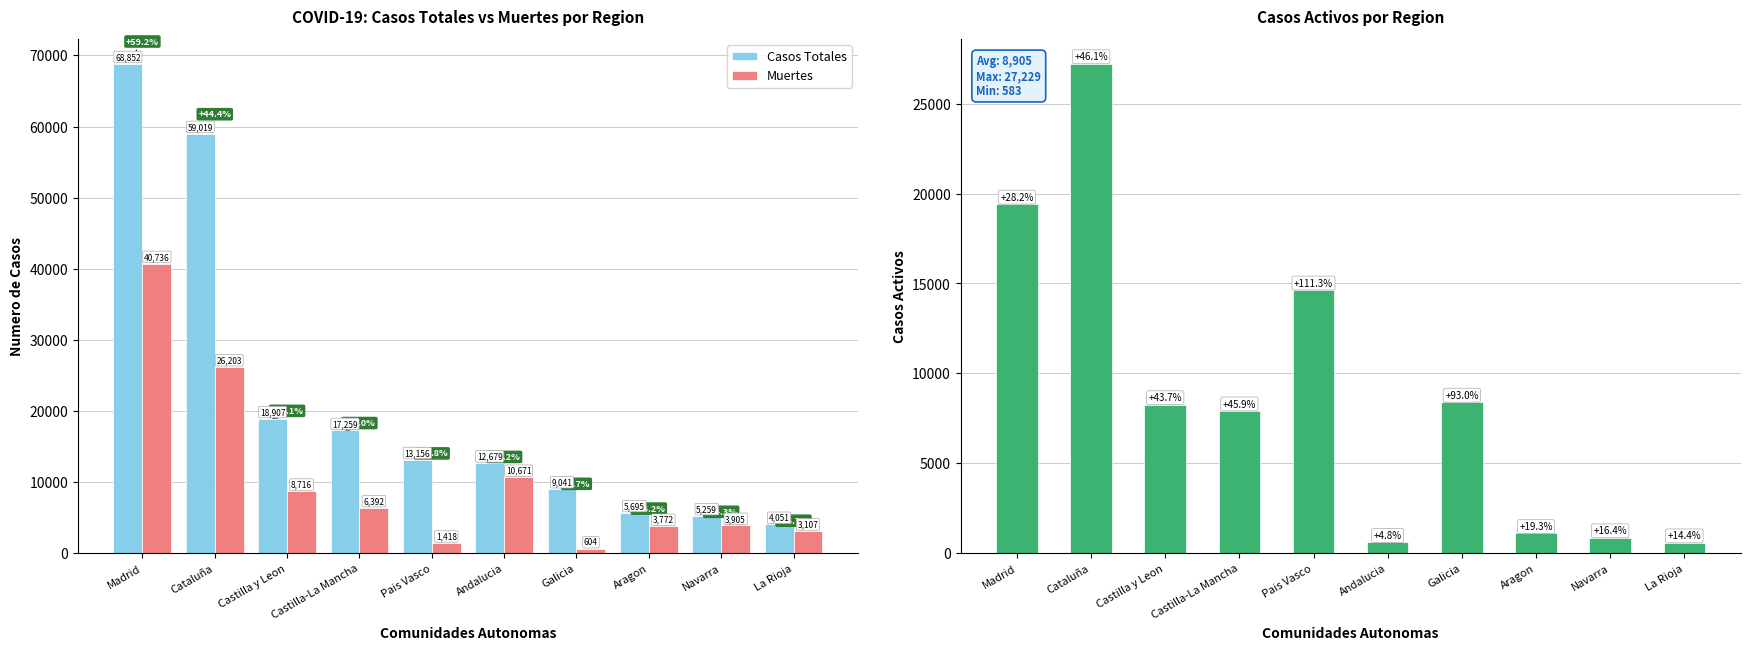

Is the value of Muertes at Cataluña greater than the value of Casos Totales at Galicia?

Yes